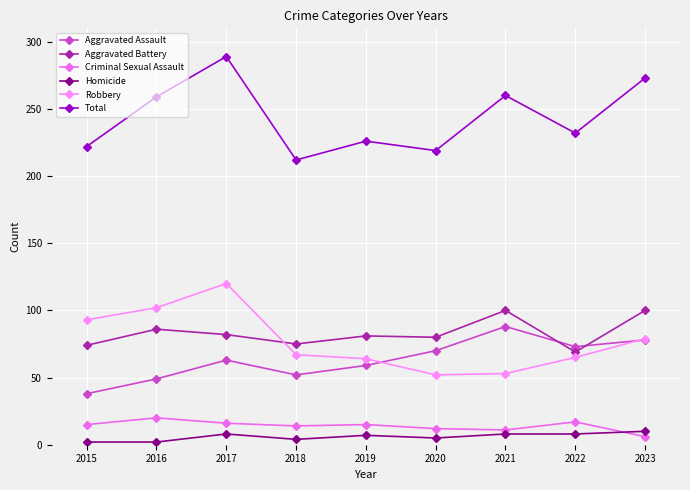

Is this an area chart (filled region under the line)?

No